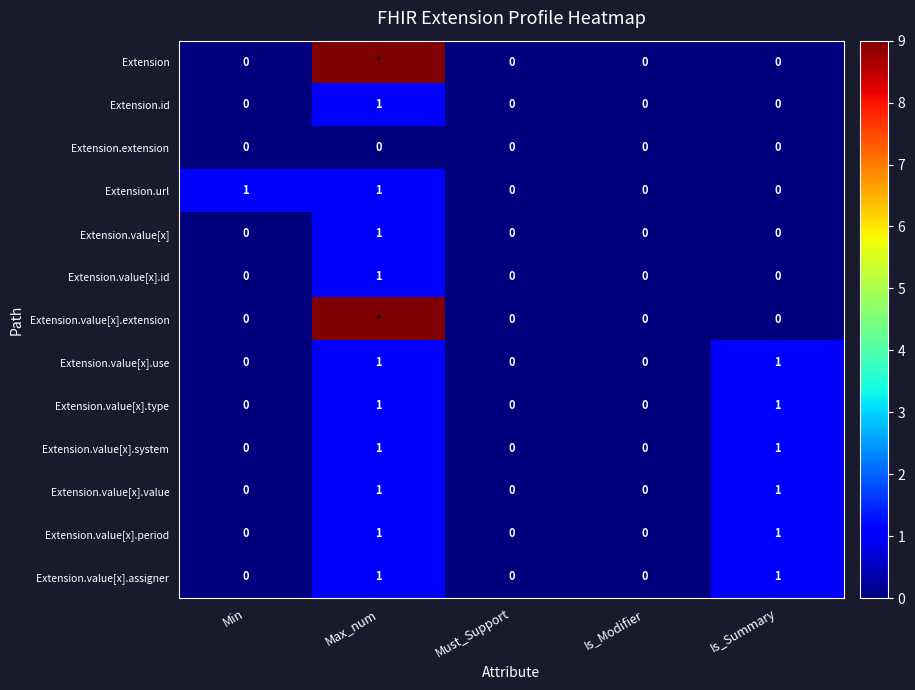

What is the total value across all series at Is_Summary?

6